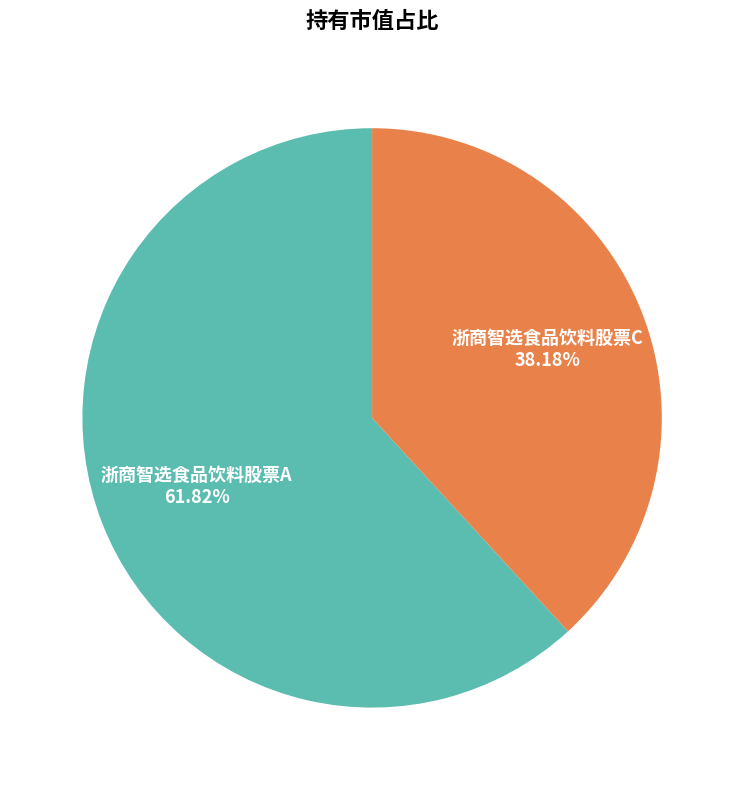

Does 浙商智选食品饮料股票C account for over 50% of the chart?

No